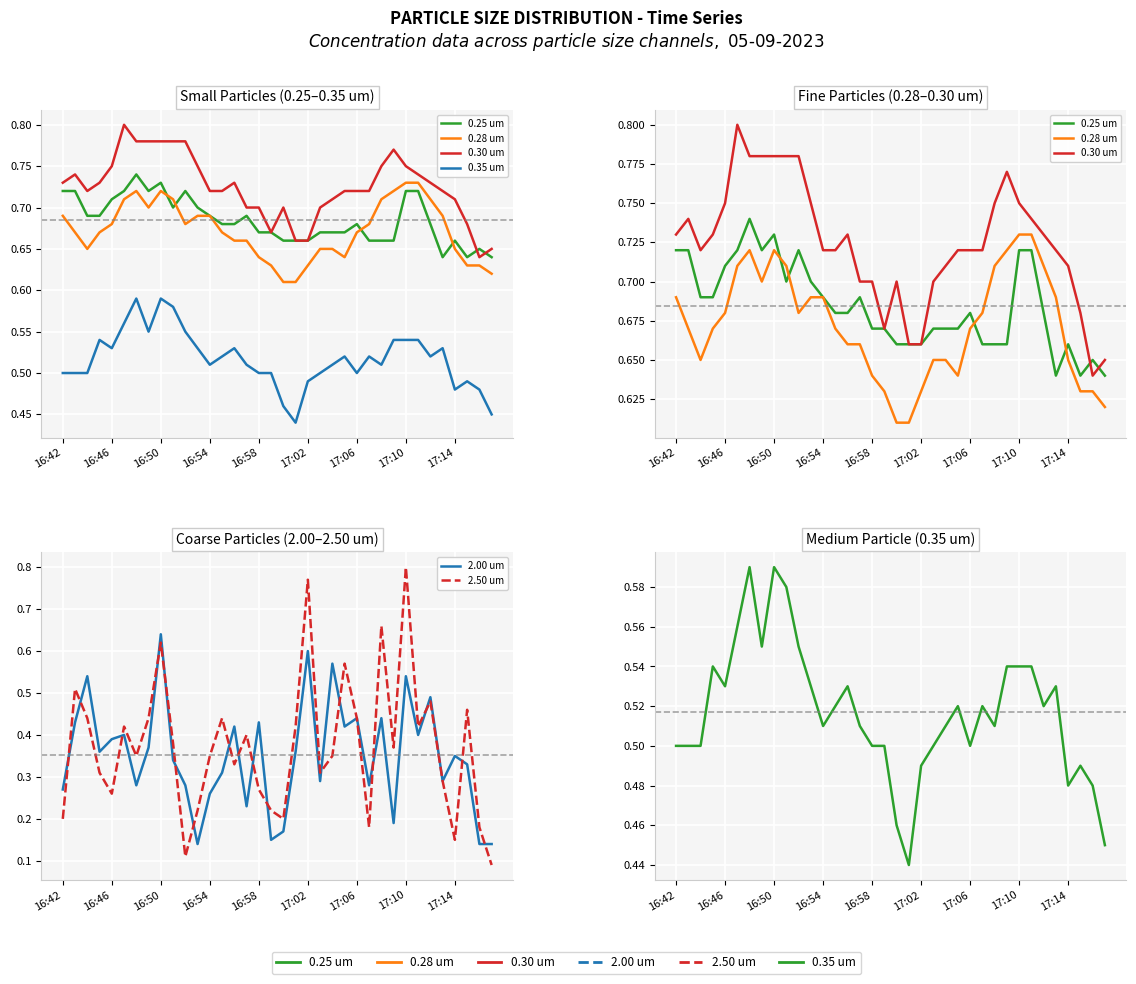

How many lines are shown in the chart?

6